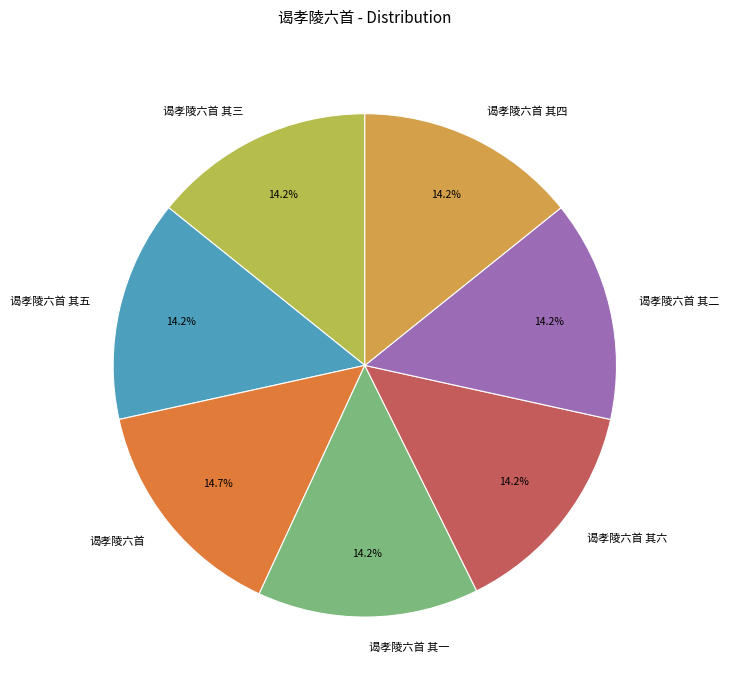

True or false: 谒孝陵六首 其四 accounts for 28% of the total.

False